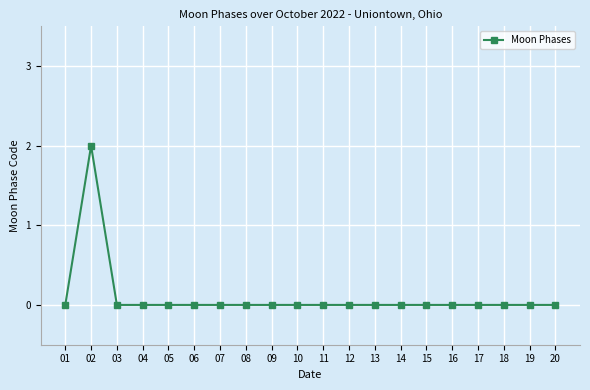

Reading left to right, list all the values displayed in this chart.

0	2	0	0	0	0	0	0	0	0	0	0	0	0	0	0	0	0	0	0